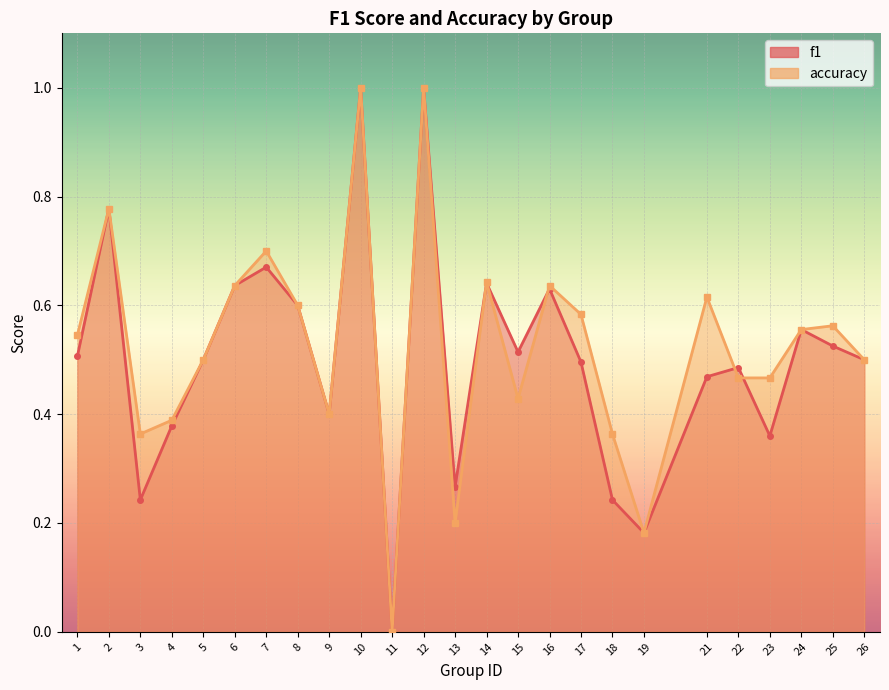

At which category is the sum across all series the highest?

10